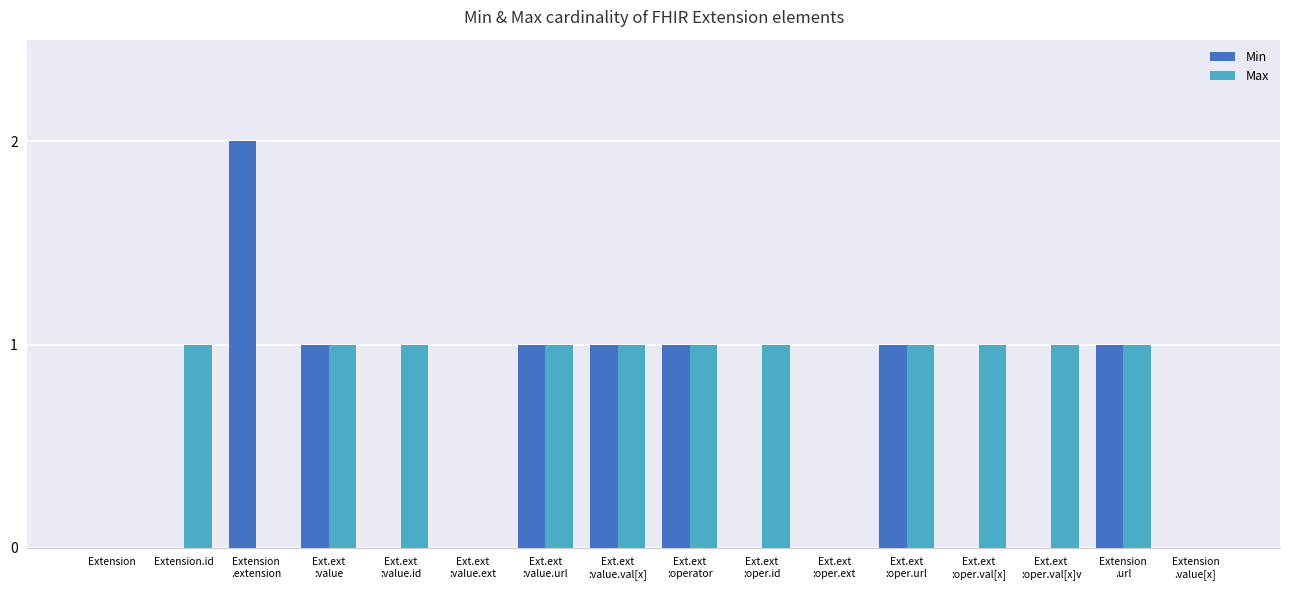

Reading right to left, transcribe all the data shown in this chart.

Min: 0	1	0	0	1	0	0	1	1	1	0	0	1	2	0	0
Max: 0	1	1	1	1	0	1	1	1	1	0	1	1	0	1	0